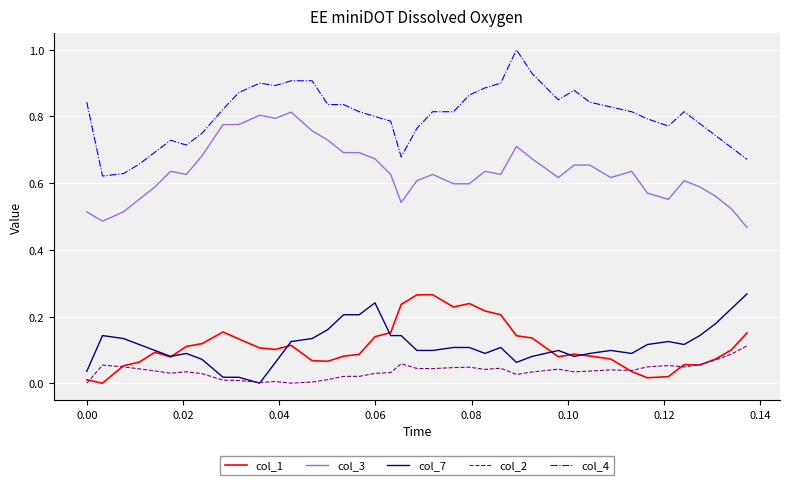

What is the sum of all col_7 values?

4.6